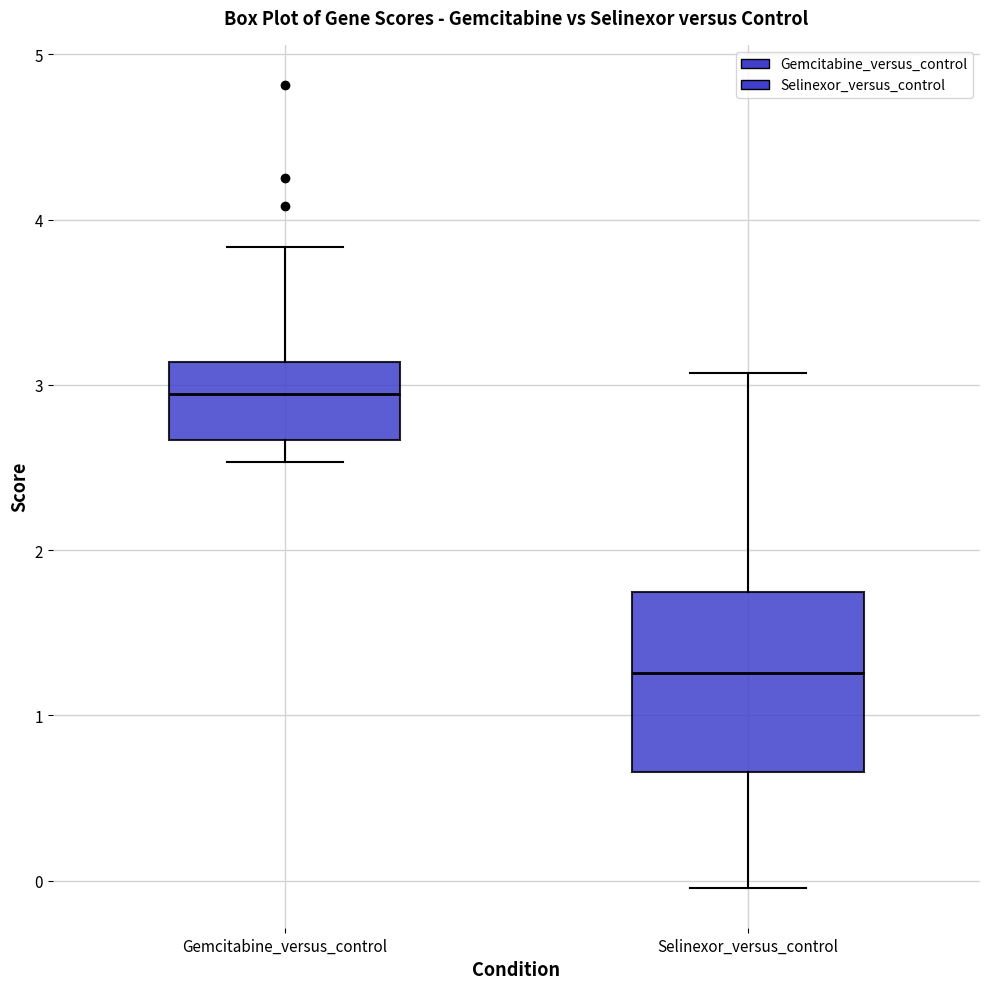

Comparing the boxes themselves (not the whiskers), which one is the tallest?

Selinexor_versus_control